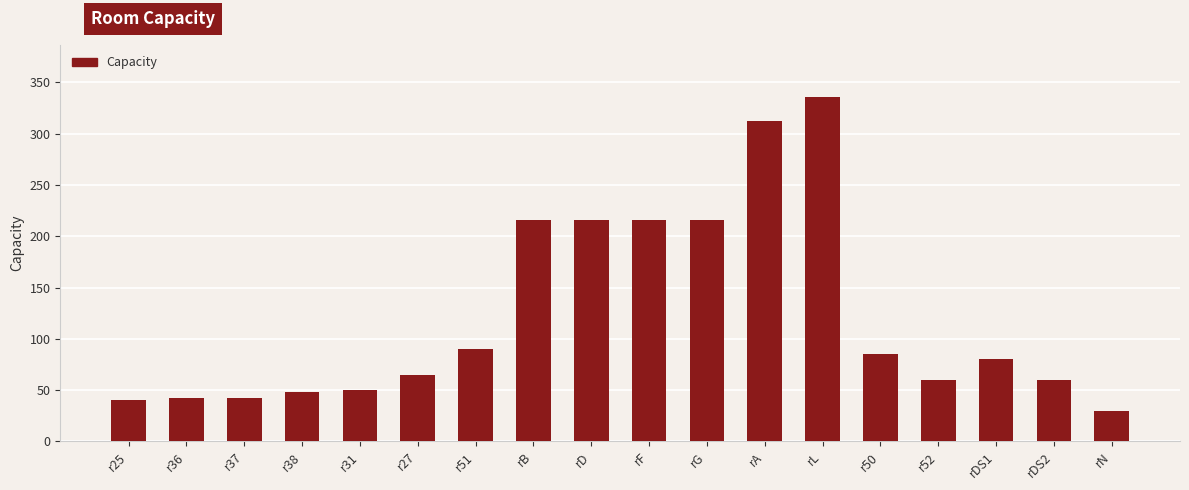

Is it true that the value at r31 is 50?

True